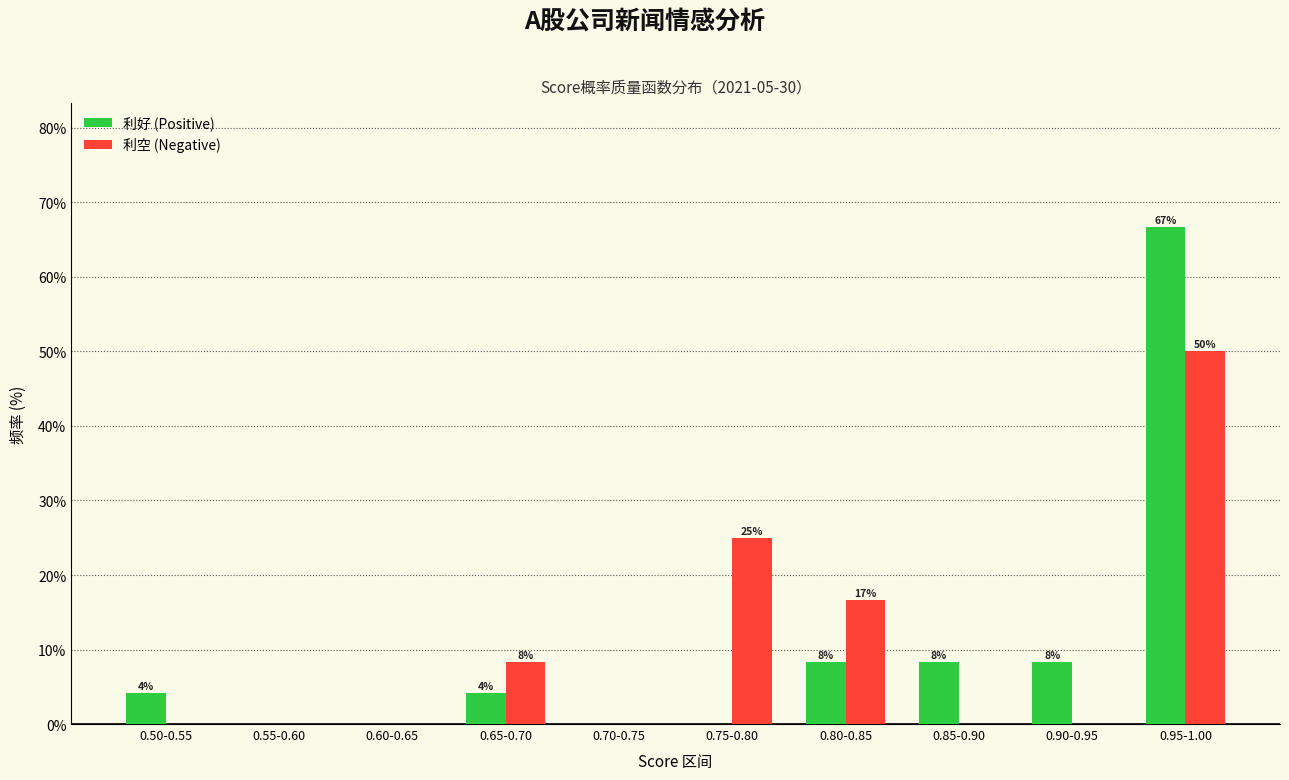

The value of 利好 (Positive) at 0.60-0.65 is -38.4. True or false?

False